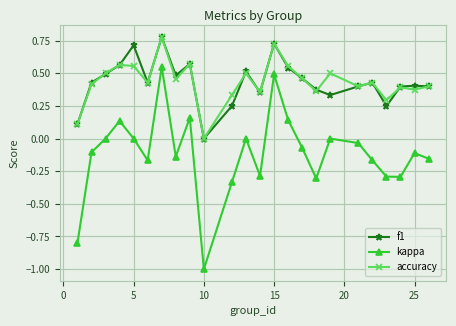

How many lines are shown in the chart?

3